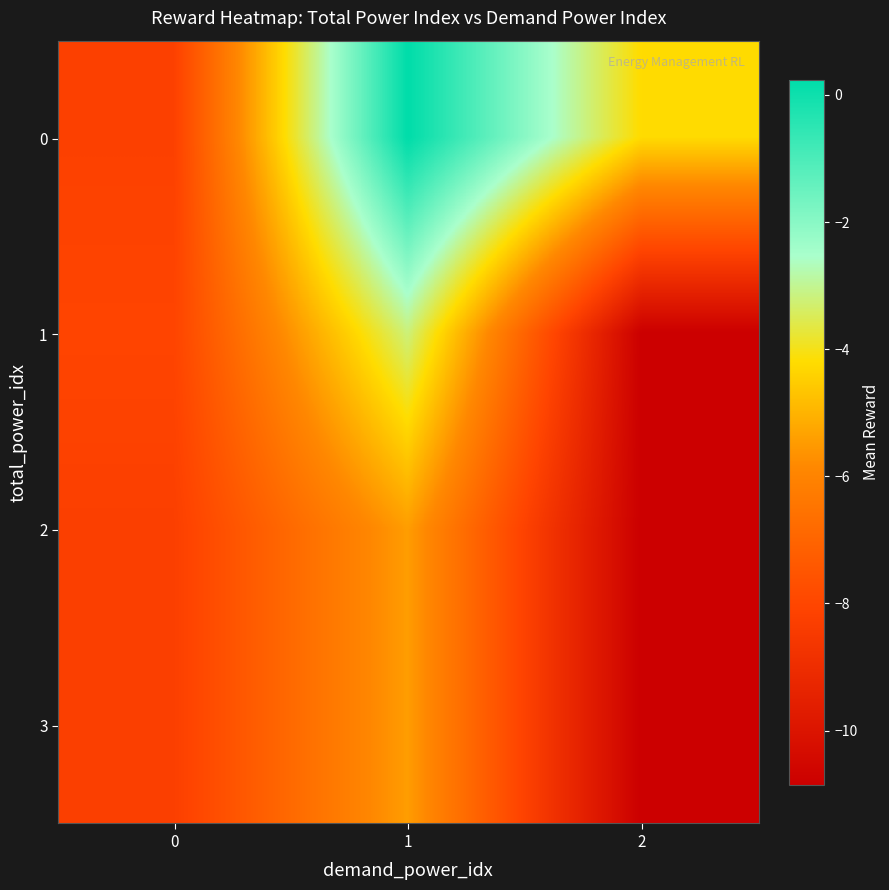

What is the maximum value shown in the chart?

0.2